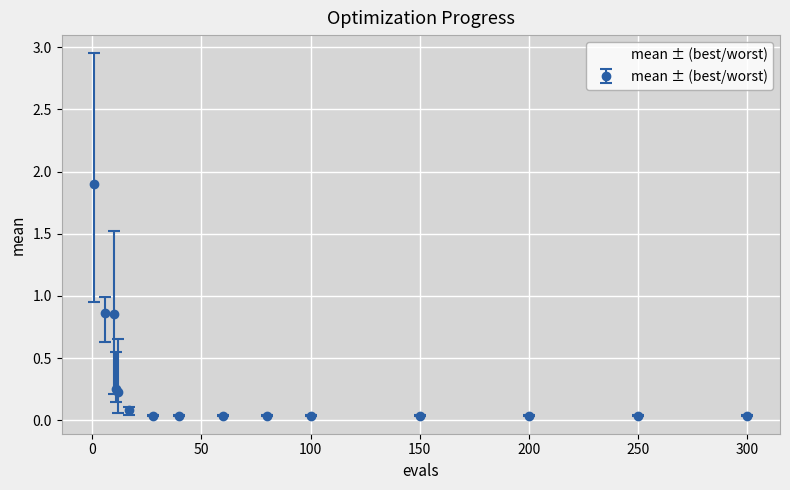

What is the average value?

0.3